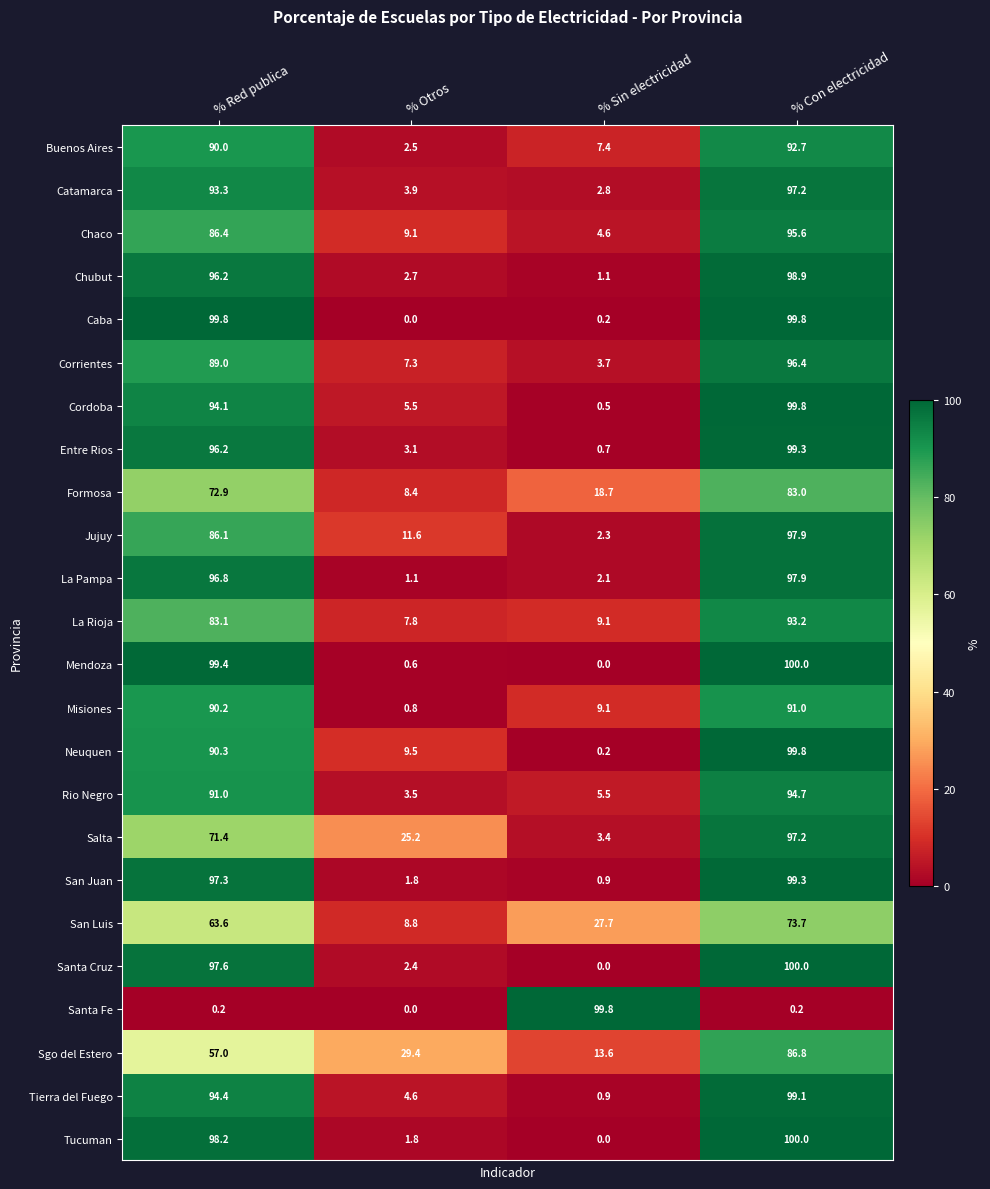

The value of Rio Negro at % Con electricidad is 55.7. True or false?

False